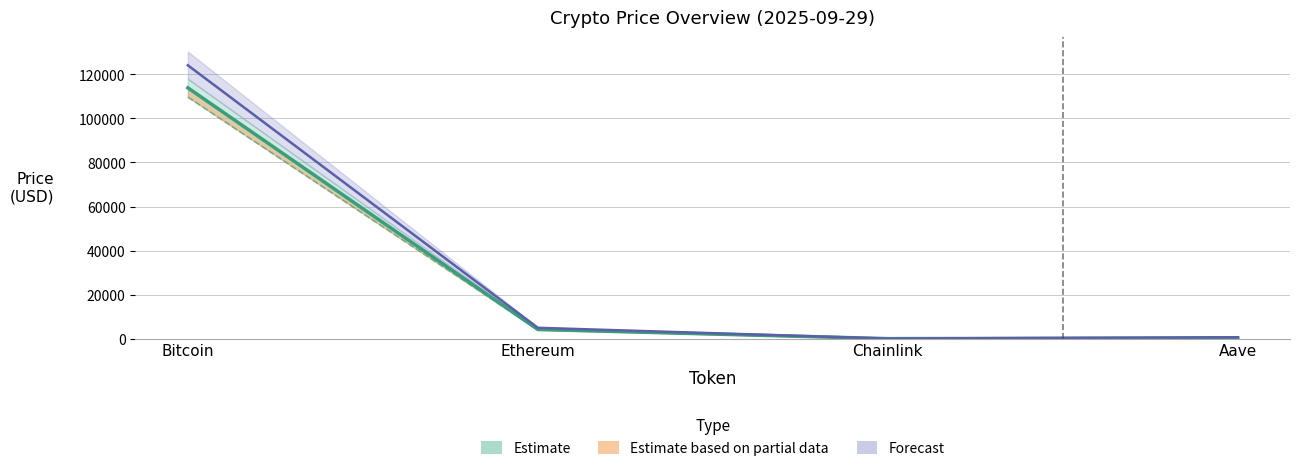

What is the spread (max minus min) of values at Chainlink?

31.8